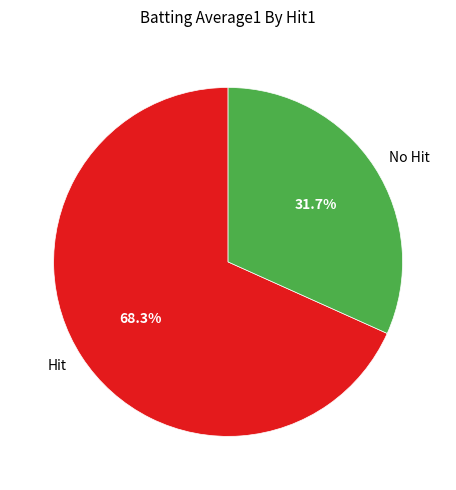

What is the largest slice in the pie chart?

Hit